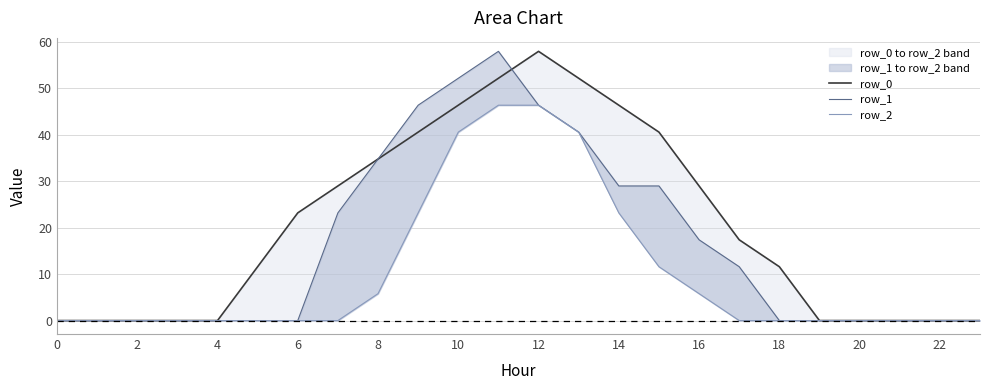

At which category does row_0 reach its first local peak?

12